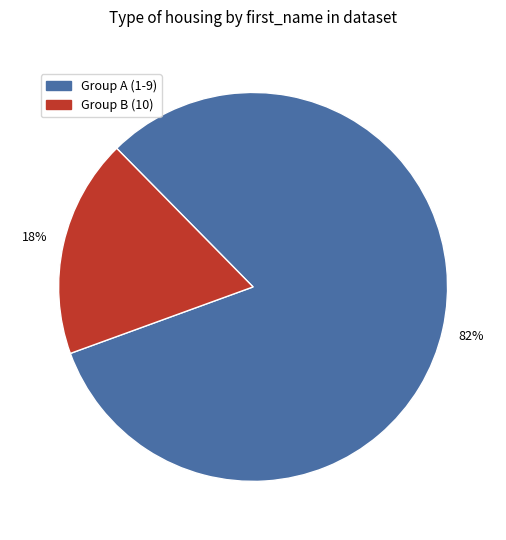

Which category accounts for the majority?

Group A (1-9)